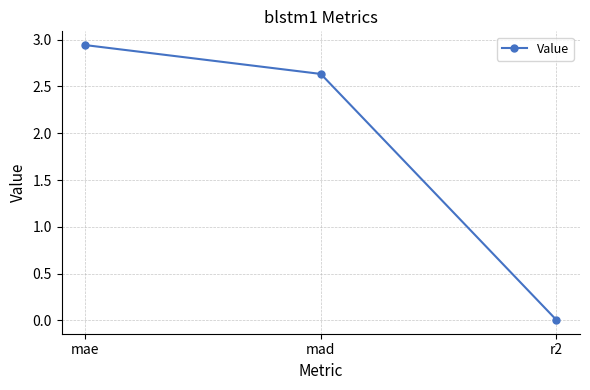

What is the sum of all values?

5.6